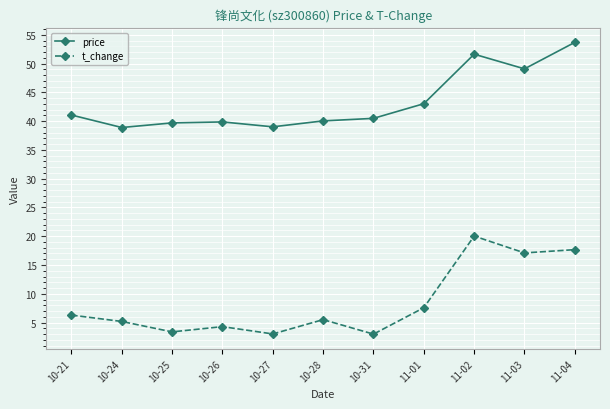

True or false: price and t_change cross at least once.

False